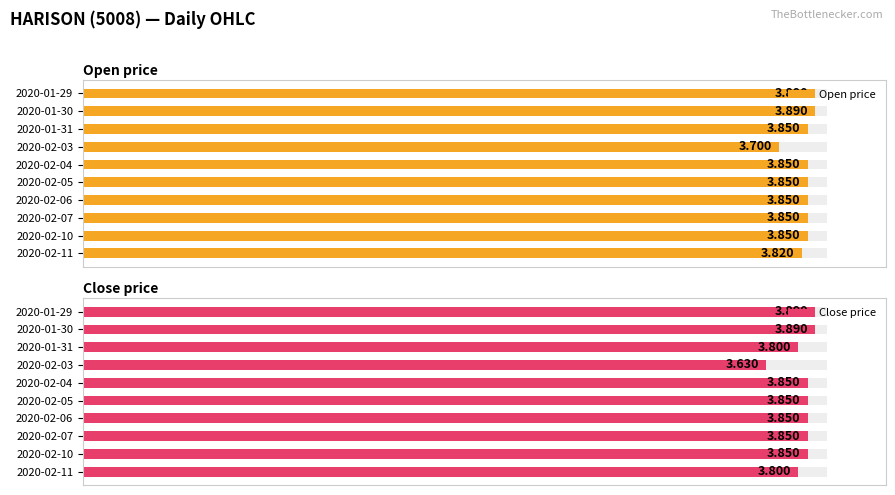

At 2020-02-05, list the series in order from smallest to largest.

Open price, Close price